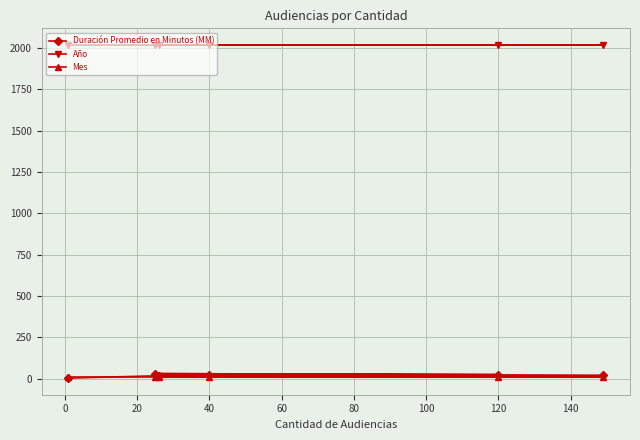

At how many categories does at least one series exceed 1629?

6